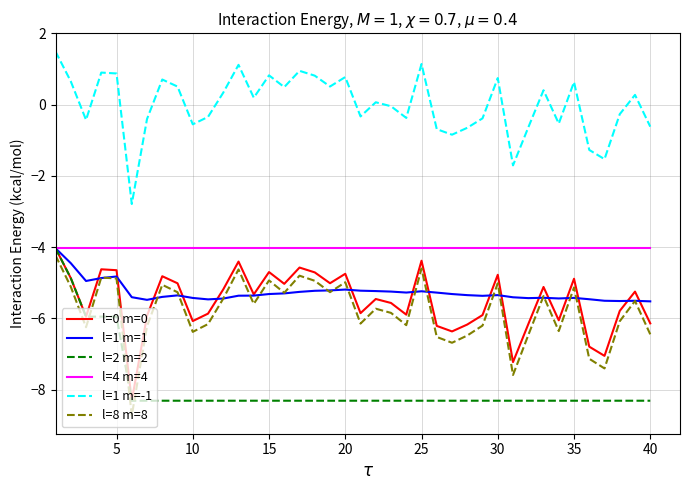

Which series has the largest total across all categories?

l=1 m=-1